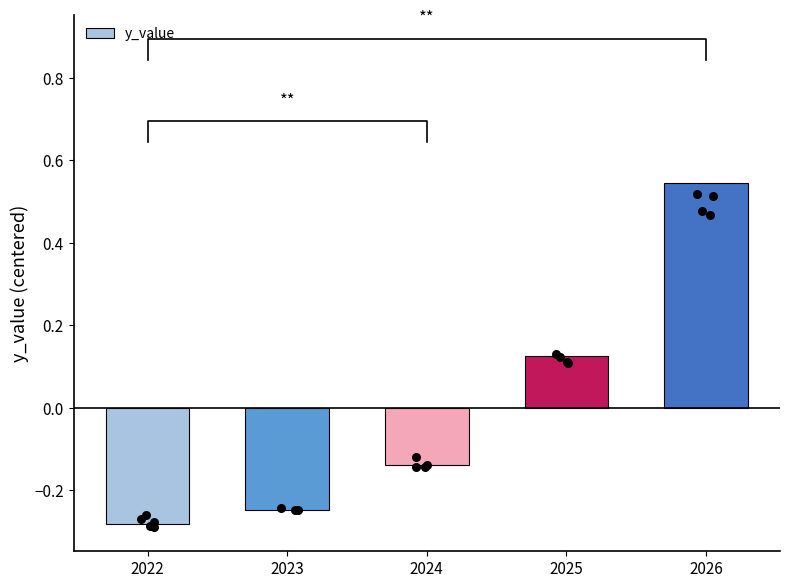

What is the change in value from 2023 to 2024?

+0.1